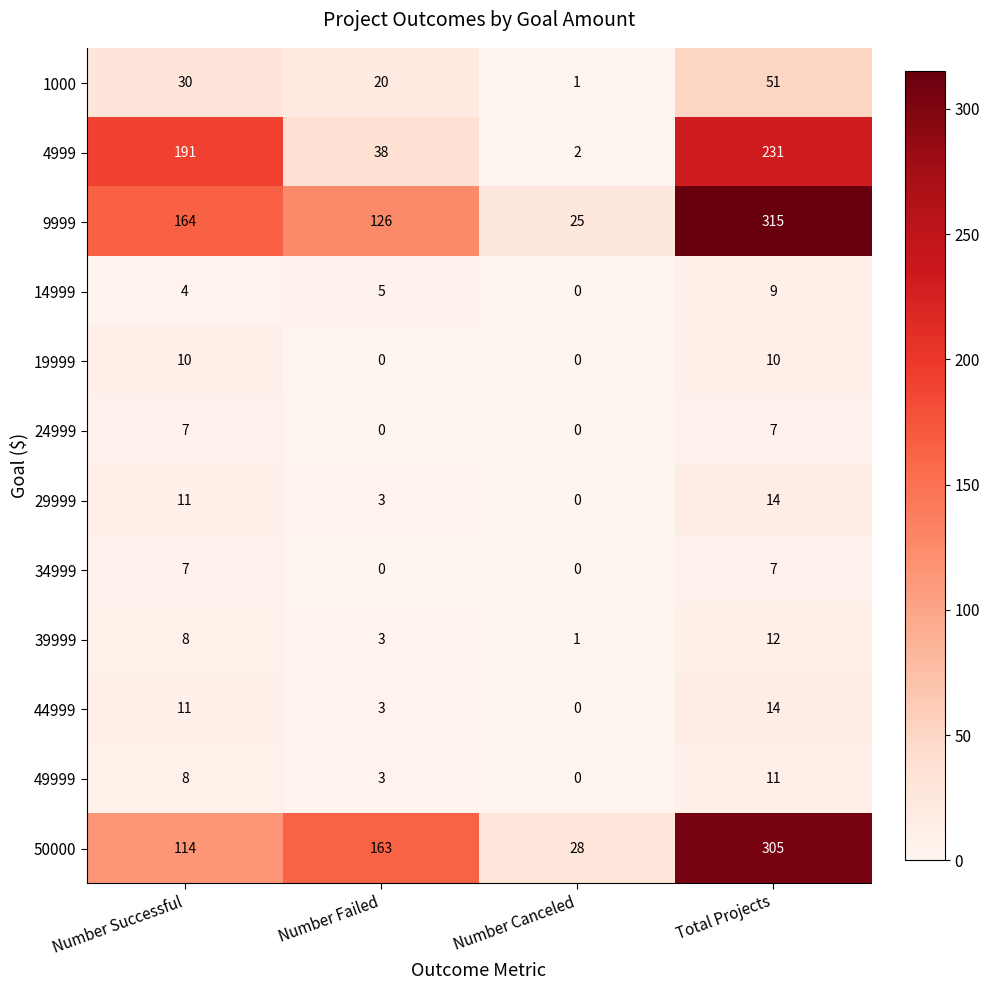

The 29999 series shows 11 at Number Successful. True or false?

True